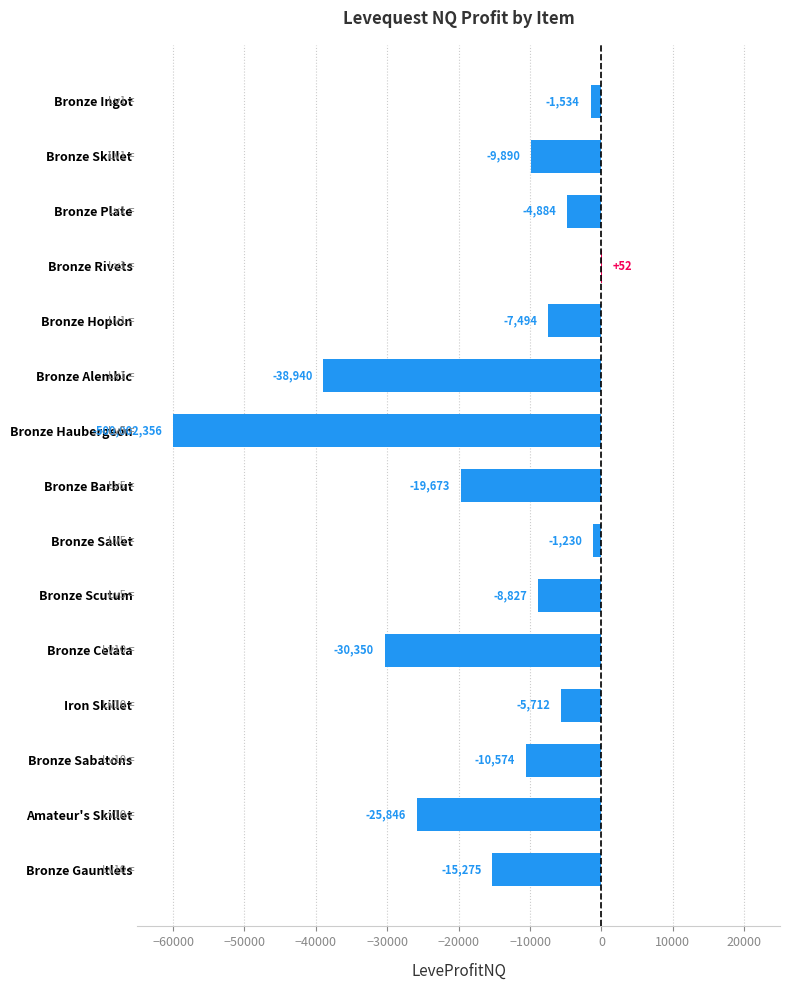

Where is the data nearest to the value -29974?

Bronze Celata